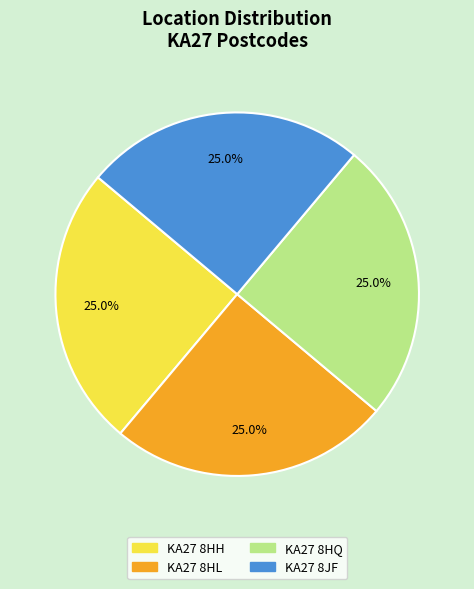

Is there any slice that represents more than half of the pie?

No